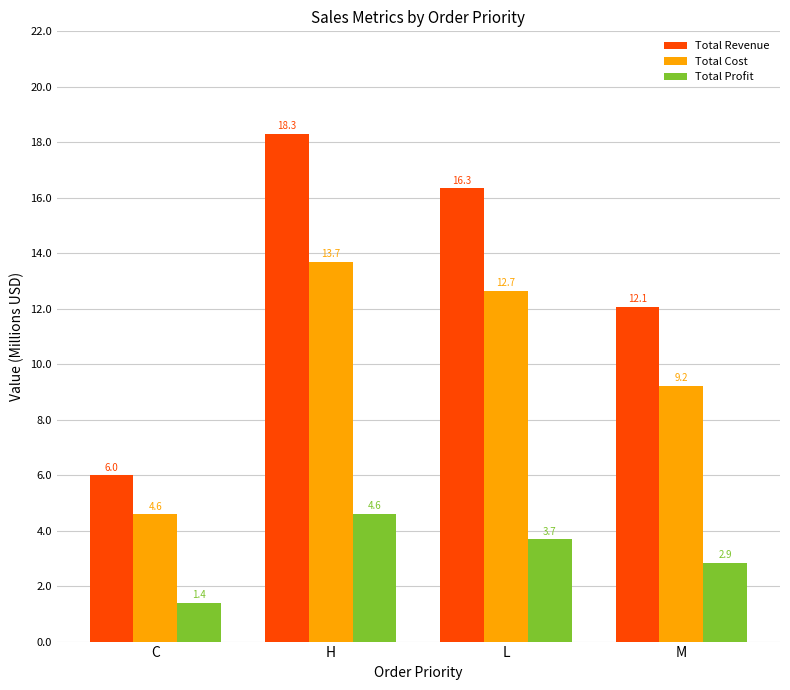

How many data points does each series have?

4